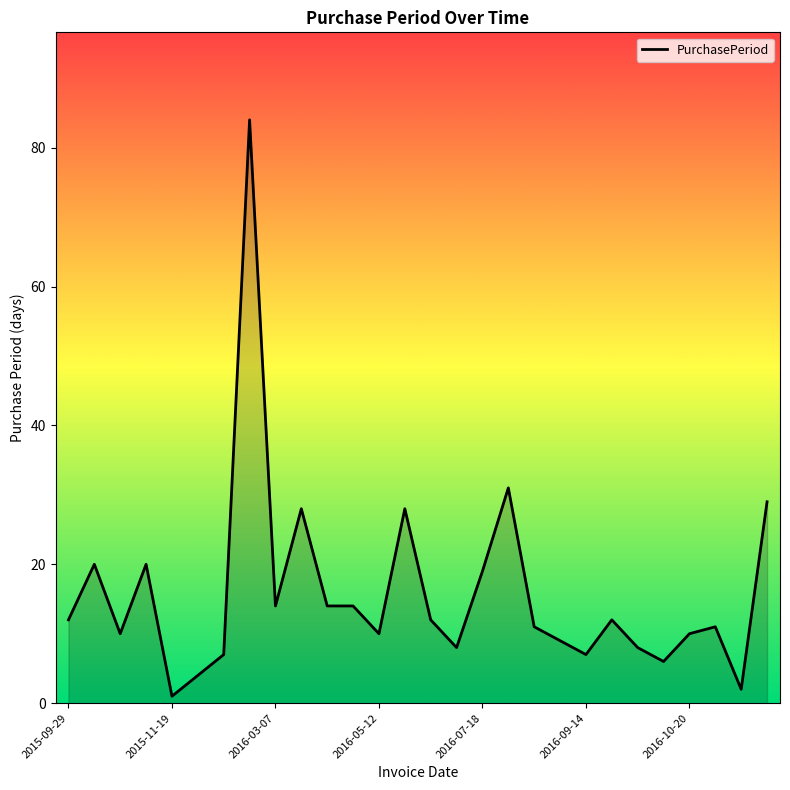

What is the greatest value displayed?

84